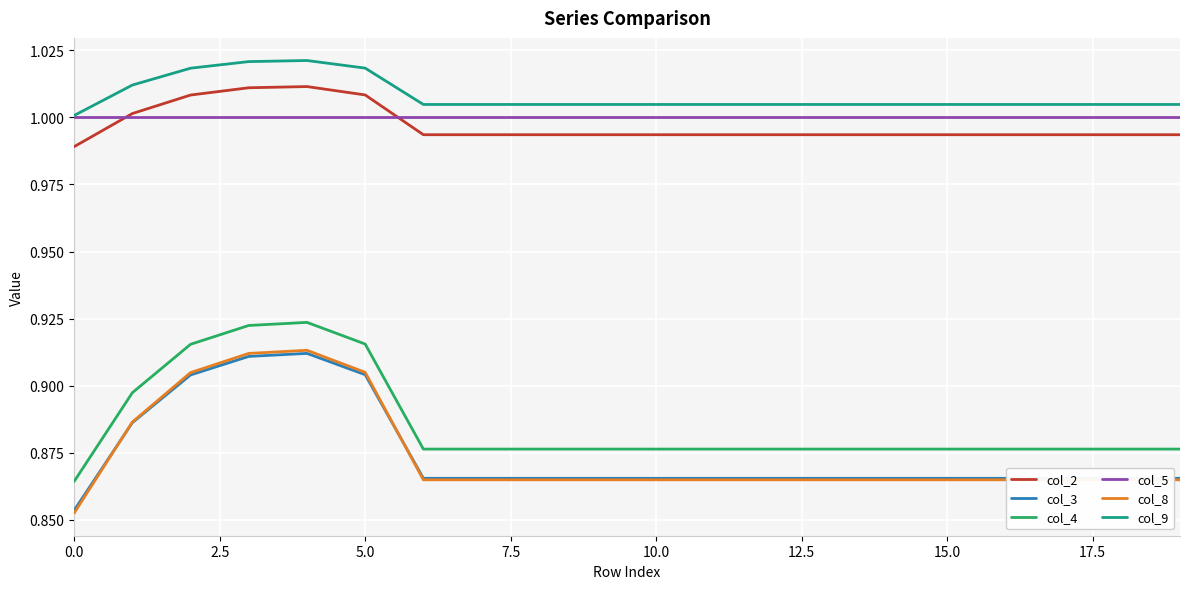

Which series has the widest spread of values?

col_8